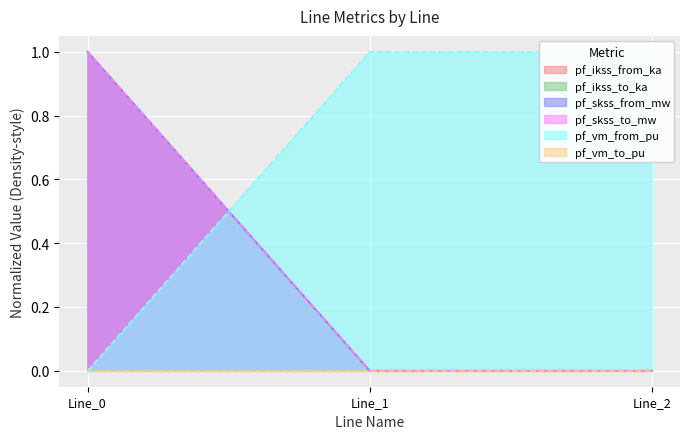

At which category is the sum across all series the highest?

Line_0